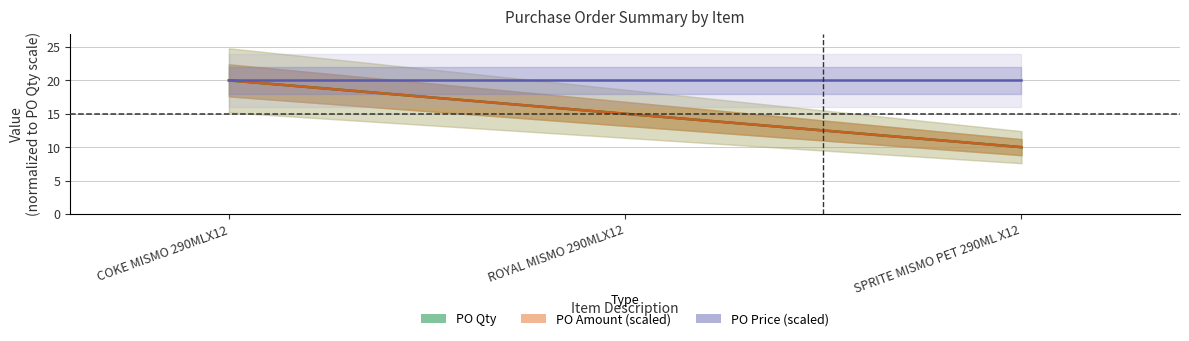

What position from the right is COKE MISMO 290MLX12?

3